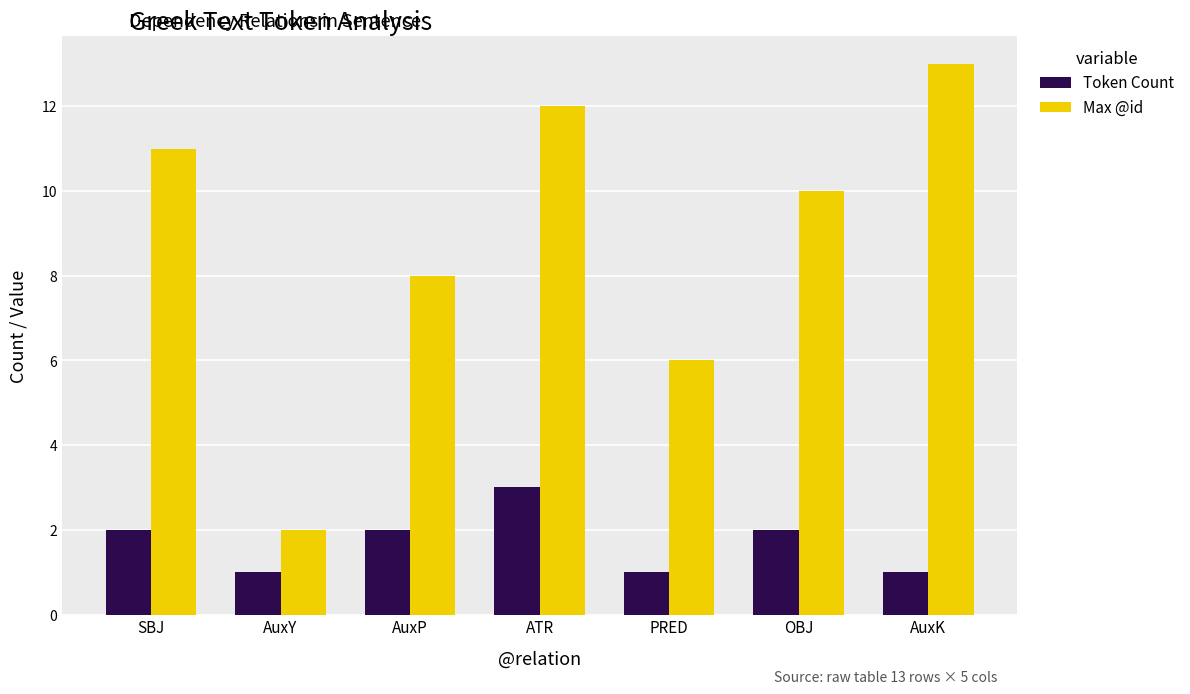

What is the difference between the maximum and minimum values in the Max @id series?

11